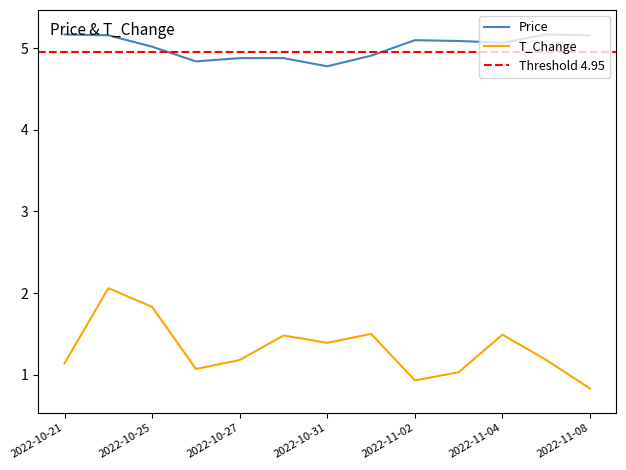

True or false: price and t_change intersect in this chart.

False